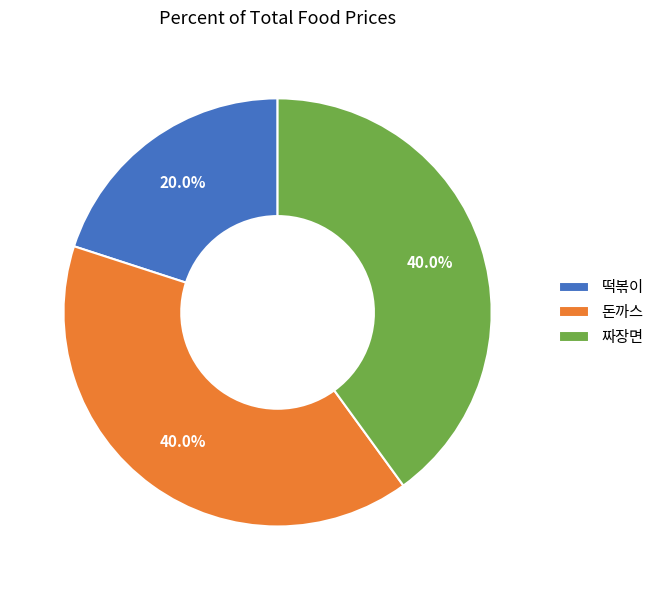

Is it true that 떡볶이 is 20% of the pie?

True